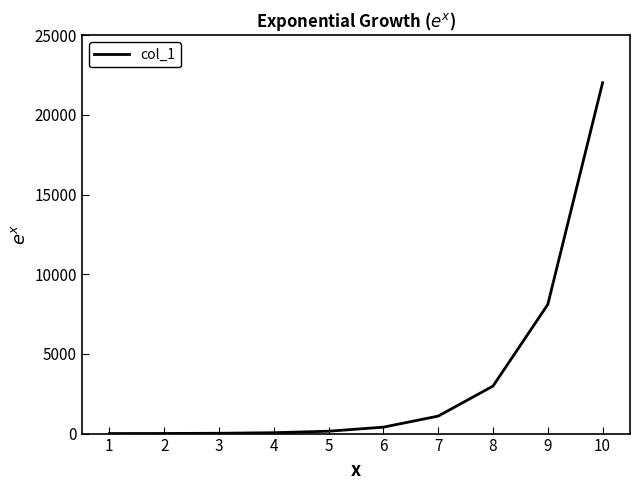

What is the difference between the maximum and minimum values?

22023.7